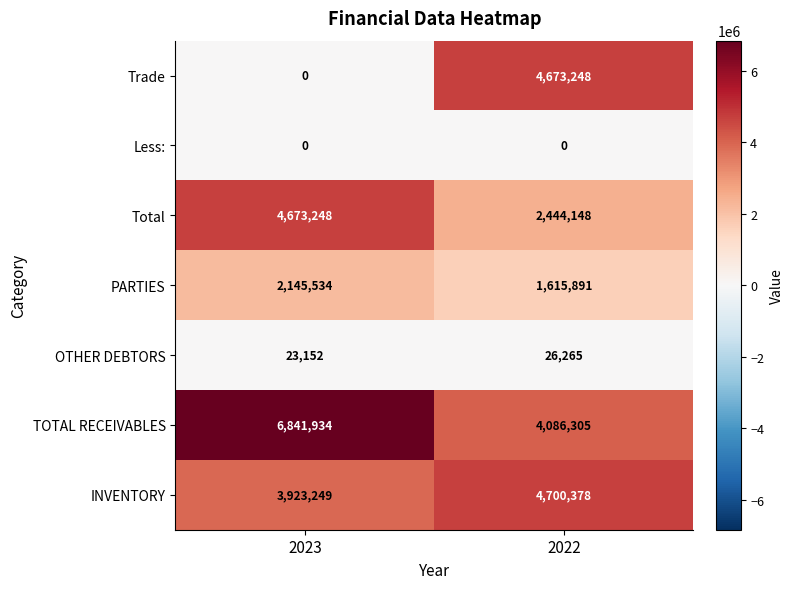

Reading left to right, transcribe all the data shown in this chart.

Trade: 2023=0	2022=4673248
Less:: 2023=0	2022=0
Total: 2023=4673248	2022=2444148
PARTIES: 2023=2145534	2022=1615891
OTHER DEBTORS: 2023=23152	2022=26265
TOTAL RECEIVABLES: 2023=6841934	2022=4086305
INVENTORY: 2023=3923249	2022=4700378